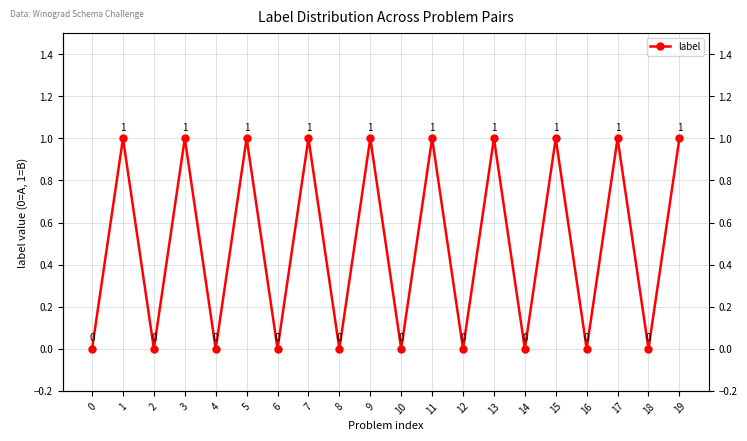

Count the number of categories in the chart.

20